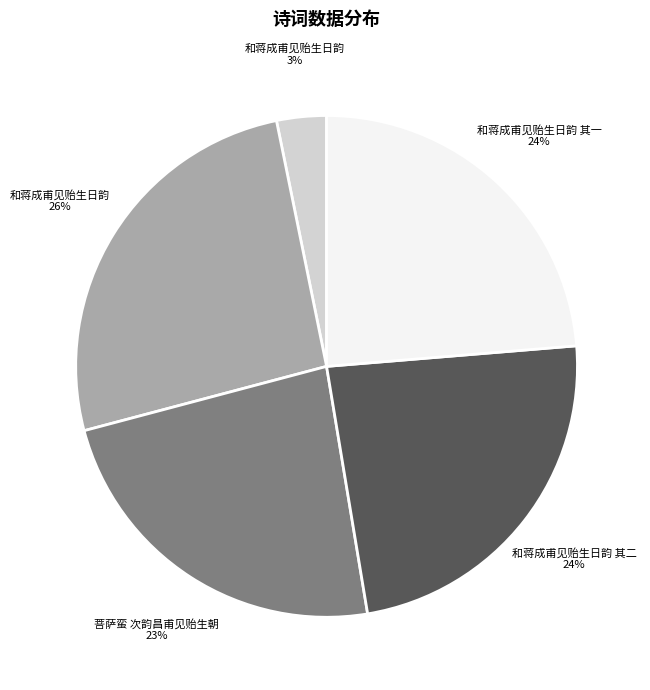

To the nearest percent, what is the average slice percentage?

20%